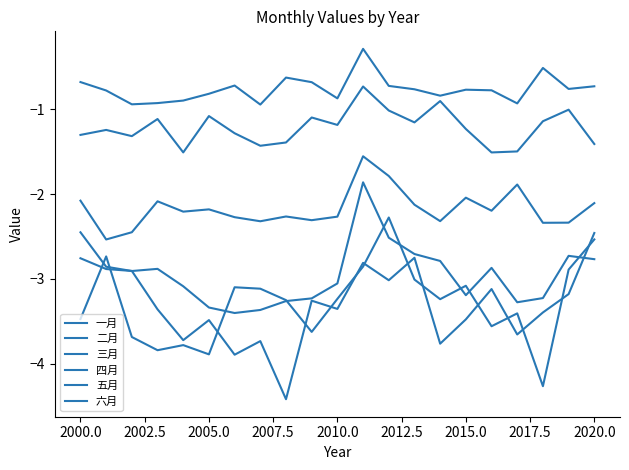

How many lines are shown in the chart?

6